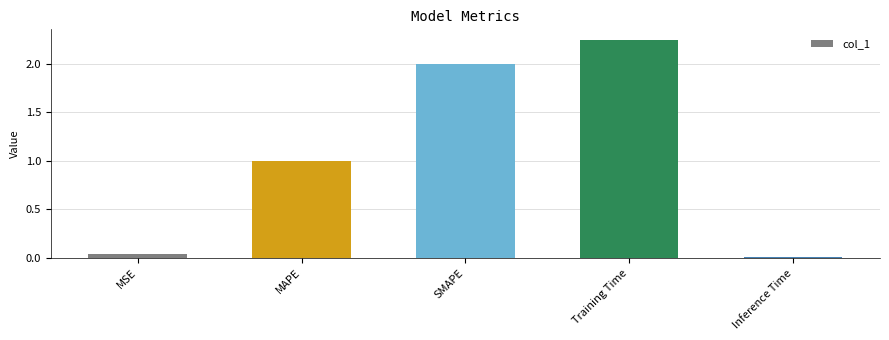

List the labels in order of value, largest first.

Training Time, SMAPE, MAPE, MSE, Inference Time